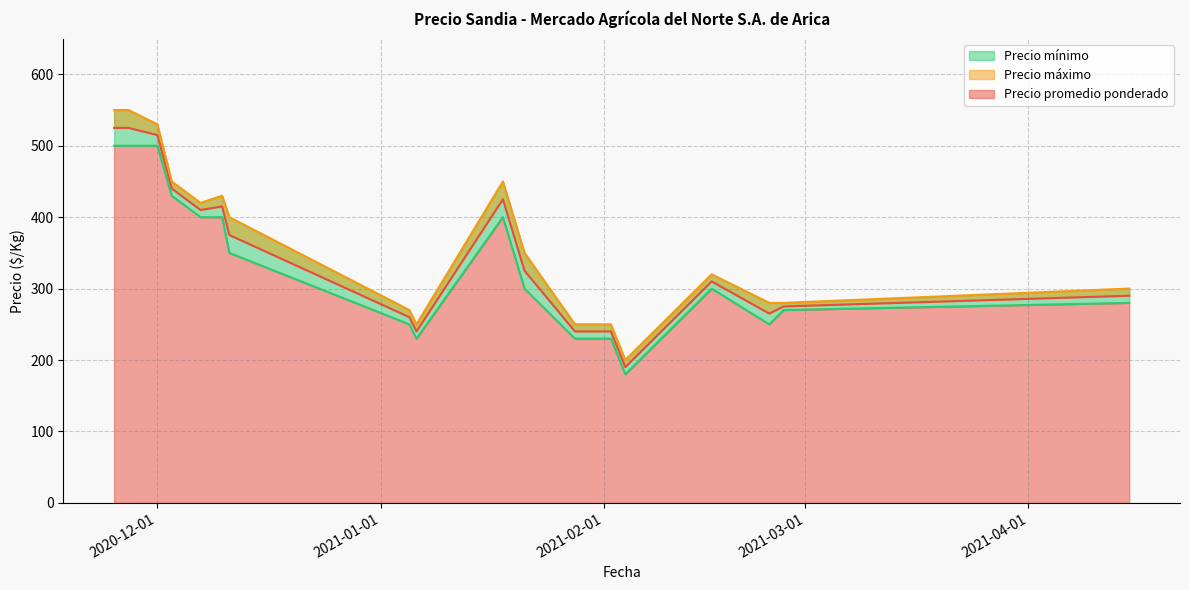

Between 2020-11-27 and 2021-02-02, which series saw the biggest shift?

Precio máximo